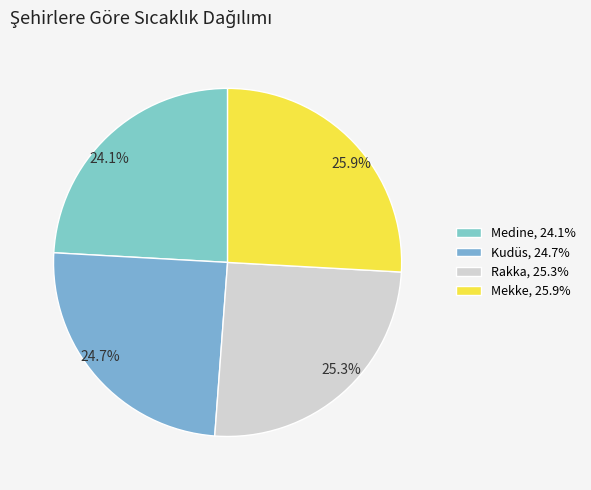

What is the ratio of the value at Medine to the value at Rakka?

1.0